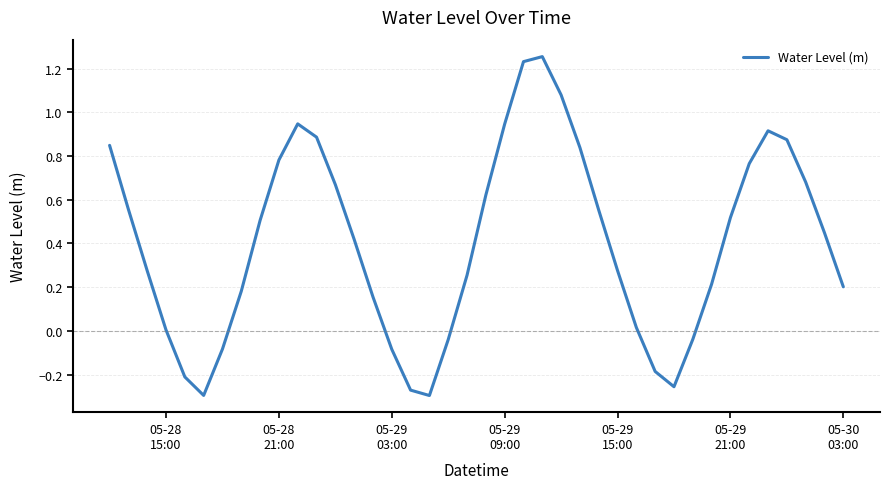

What is the difference between the second highest and minimum values?

1.5